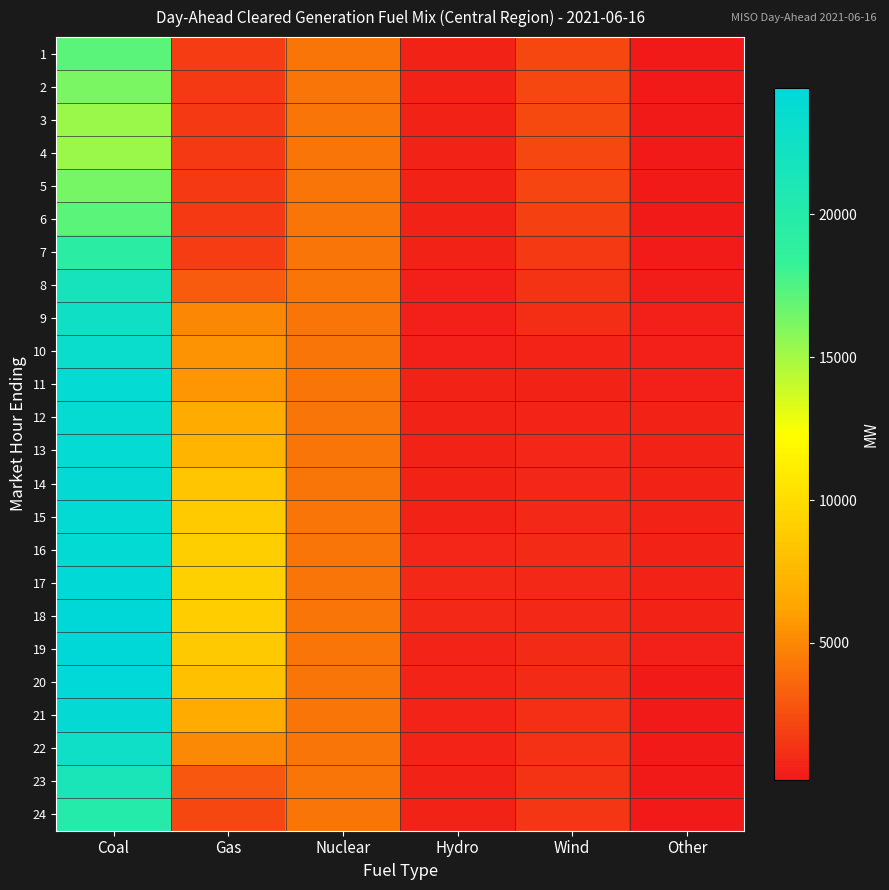

Rank the series at Gas from lowest to highest value.

2, 3, 4, 5, 6, 1, 7, 24, 23, 8, 9, 22, 10, 11, 12, 21, 13, 20, 14, 19, 15, 18, 16, 17